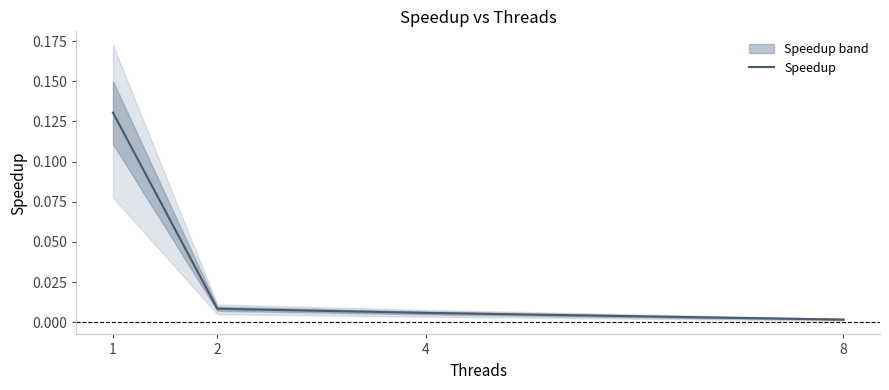

The chart shows a value of 0.2 at 1. True or false?

False